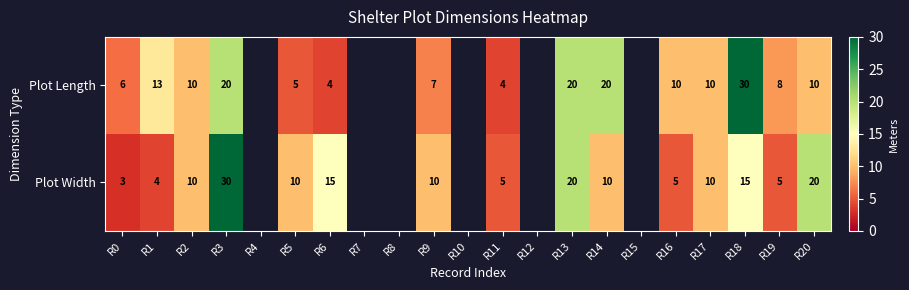

Which category has the highest value across all series?

R18